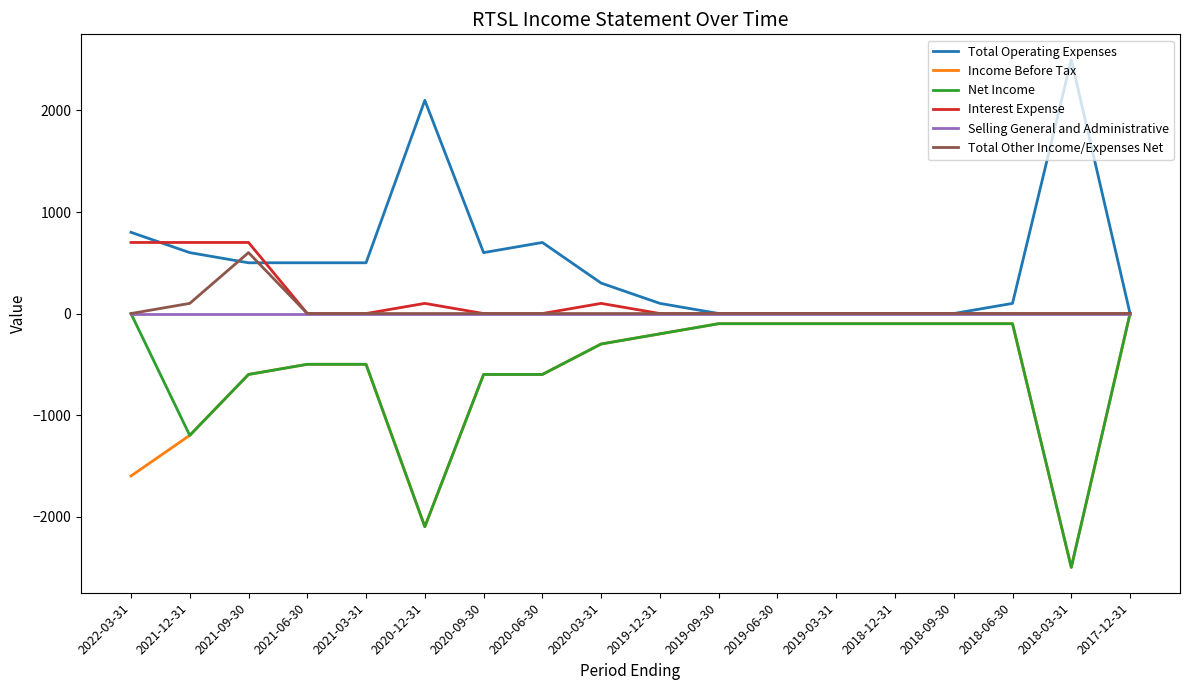

Is the value of Total Other Income/Expenses Net at 2019-03-31 greater than the value of Income Before Tax at 2022-03-31?

Yes